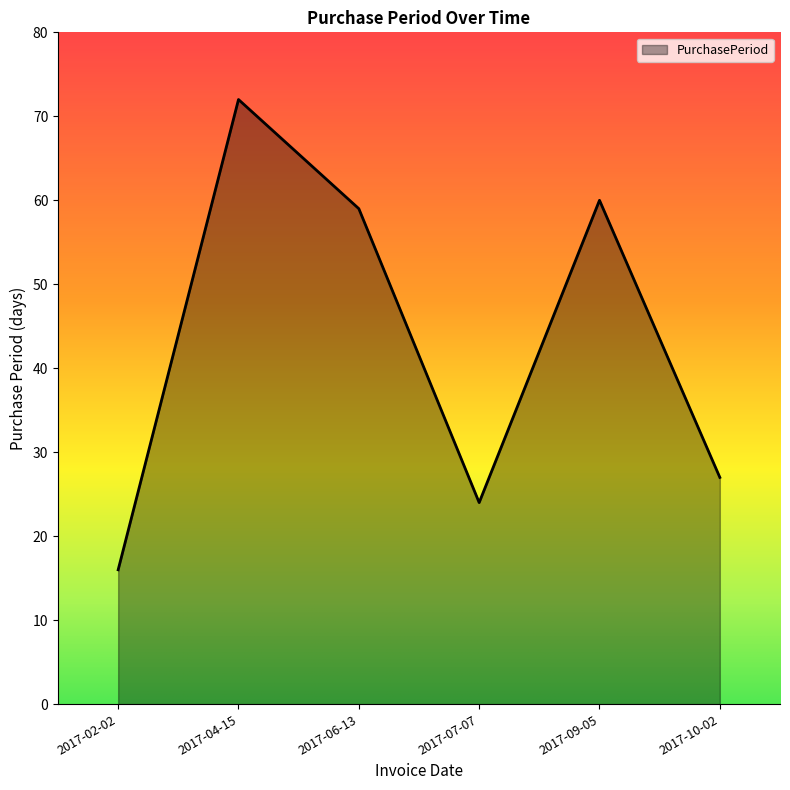

What position from the left is 2017-10-02?

6